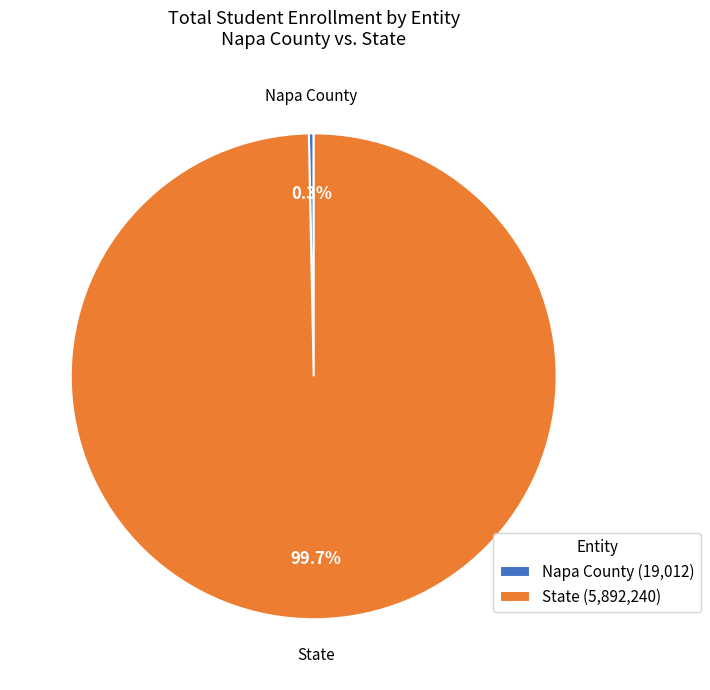

Is it true that State is 94% of the pie?

False